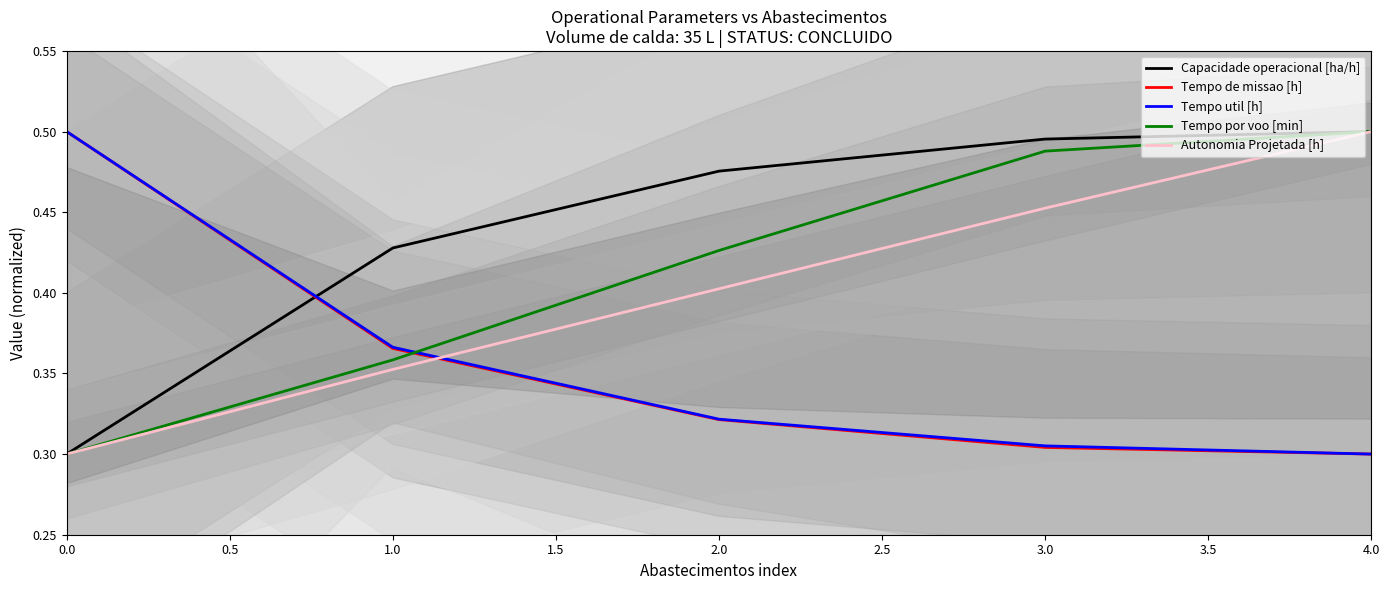

Is it true that Tempo util [h] equals 0.3 at 4.0?

True